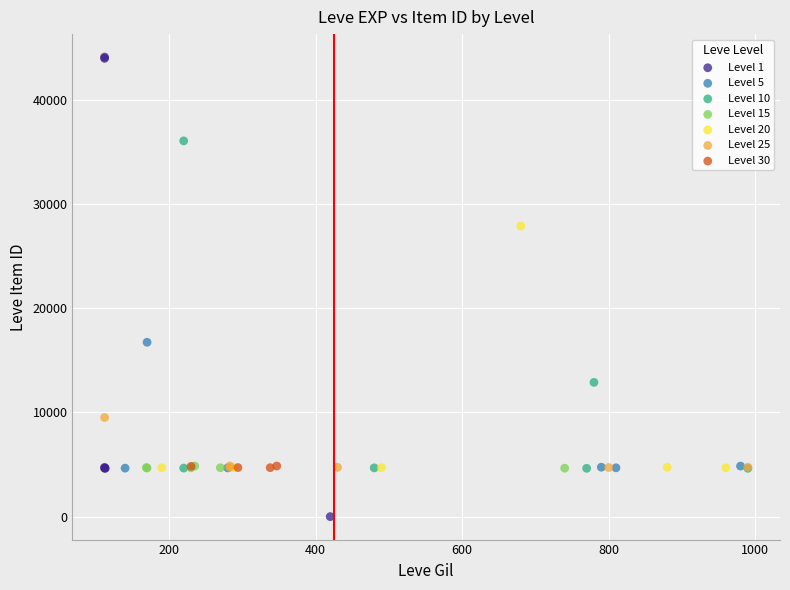

Which series has the largest Y range (max minus min)?

Level 1